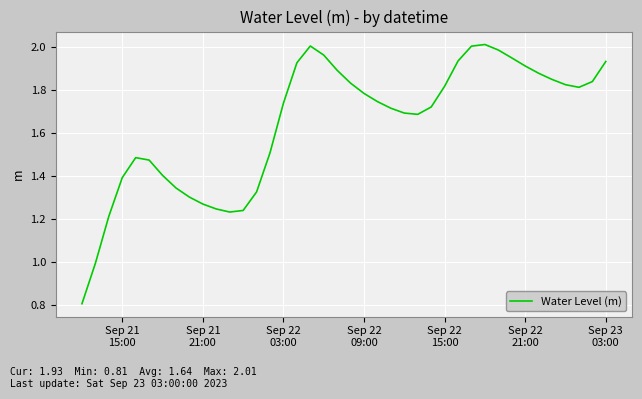

What is the difference between the second highest and minimum values?

1.2